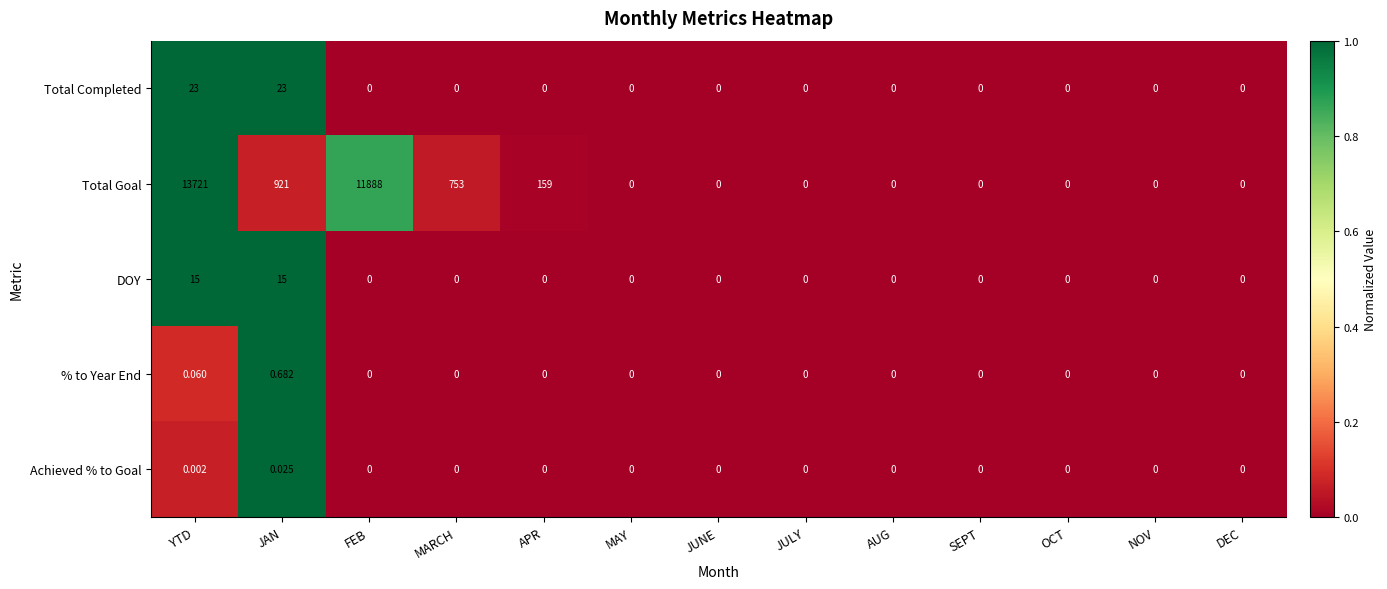

Is the value of Total Goal at MARCH greater than the value of DOY at JUNE?

Yes